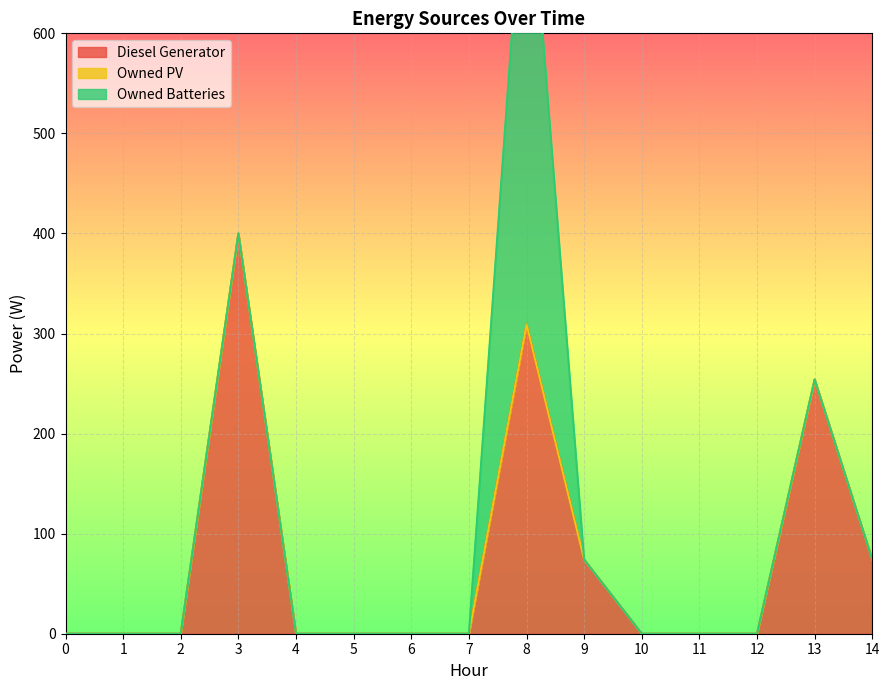

True or false: Owned Batteries has a value of 0 at 4.

True